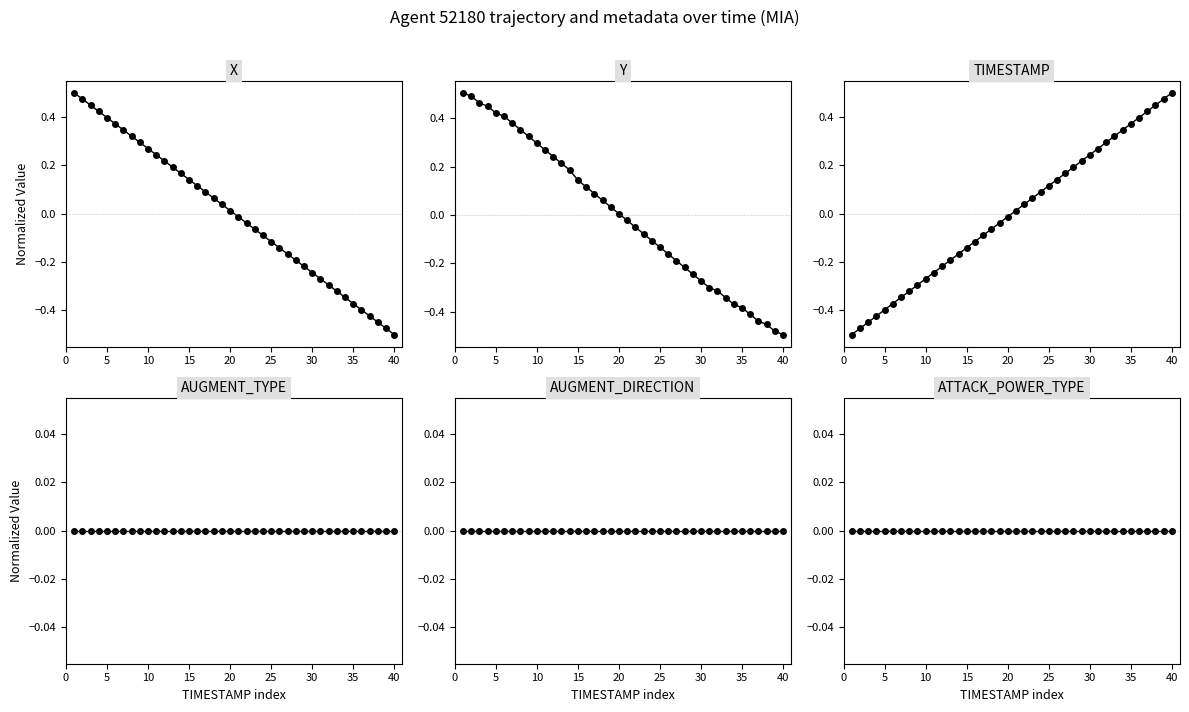

How many positive values does the TIMESTAMP series have?

20